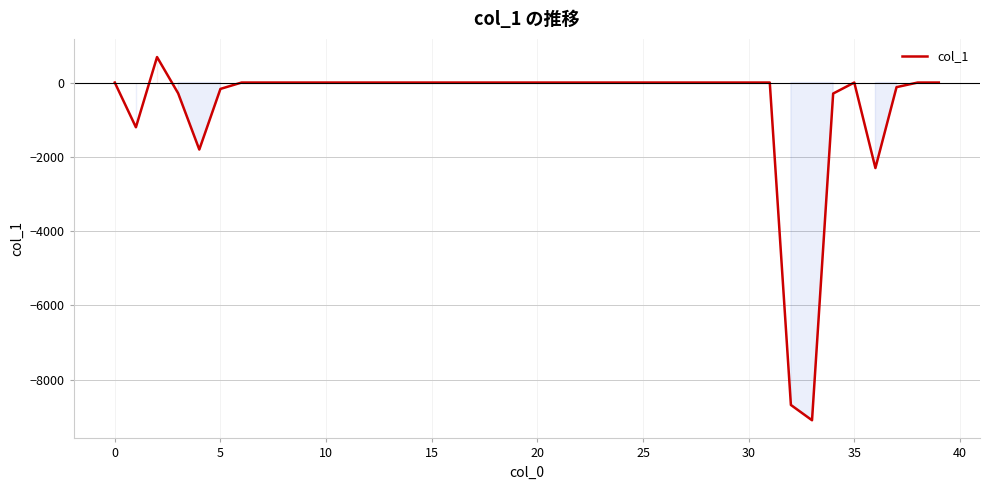

What is the smallest value displayed?

-9096.8